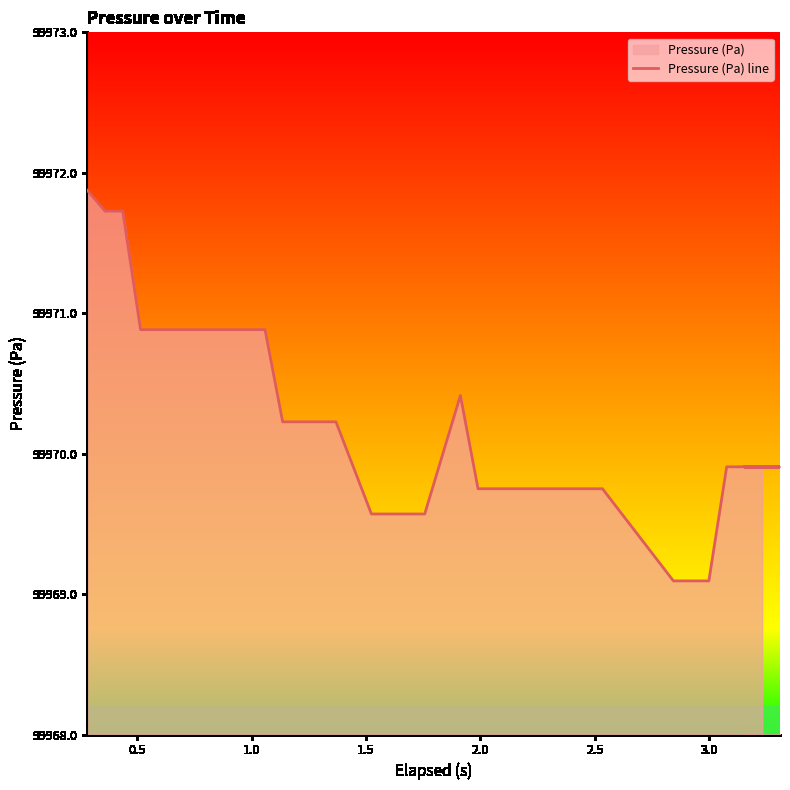

What is the value of the 18th point from the left?

99969.6